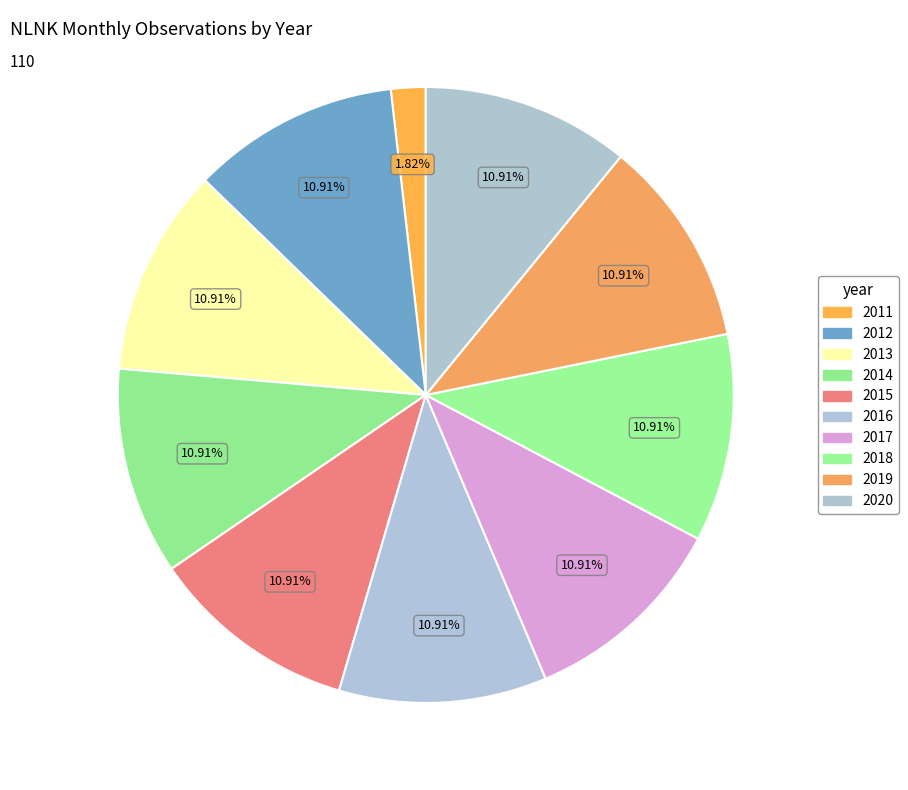

Do 2011 and 2013 together represent more than half of the pie?

No